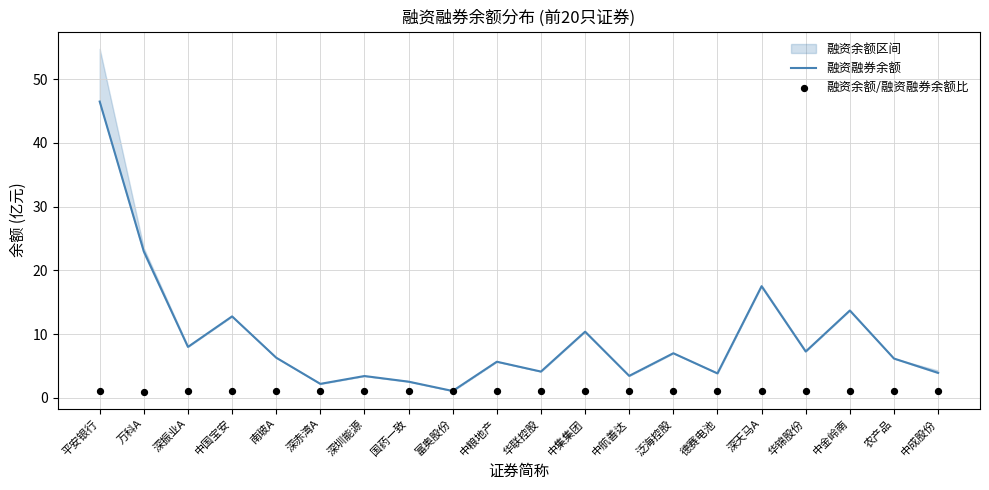

At how many categories does at least one series exceed 37?

1